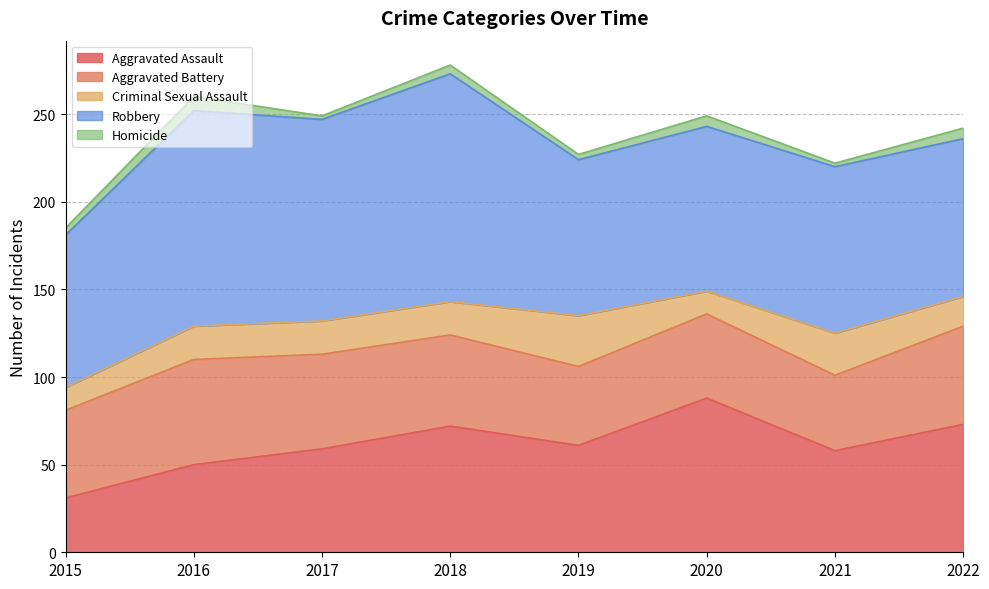

Between 2017 and 2019, which series saw the biggest shift?

Robbery